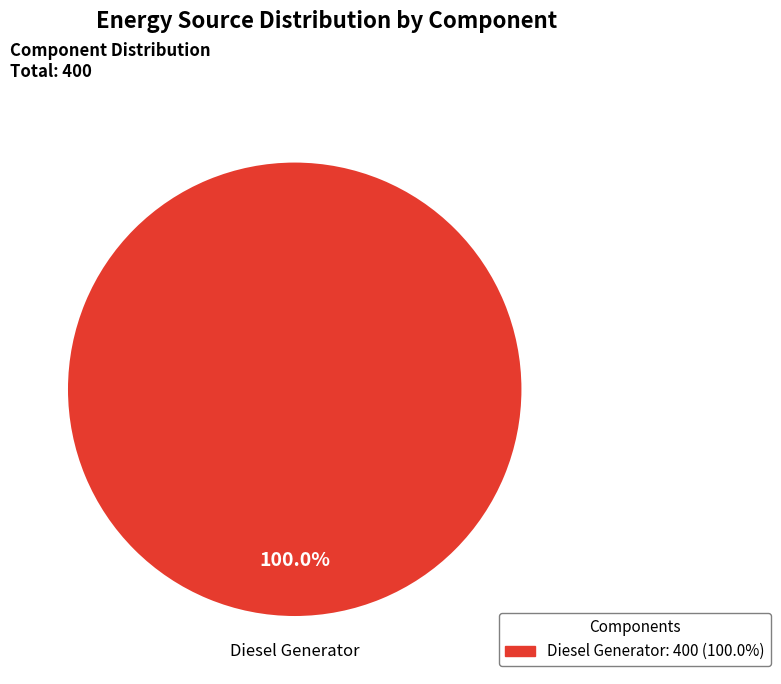

Is there any slice that represents more than half of the pie?

Yes